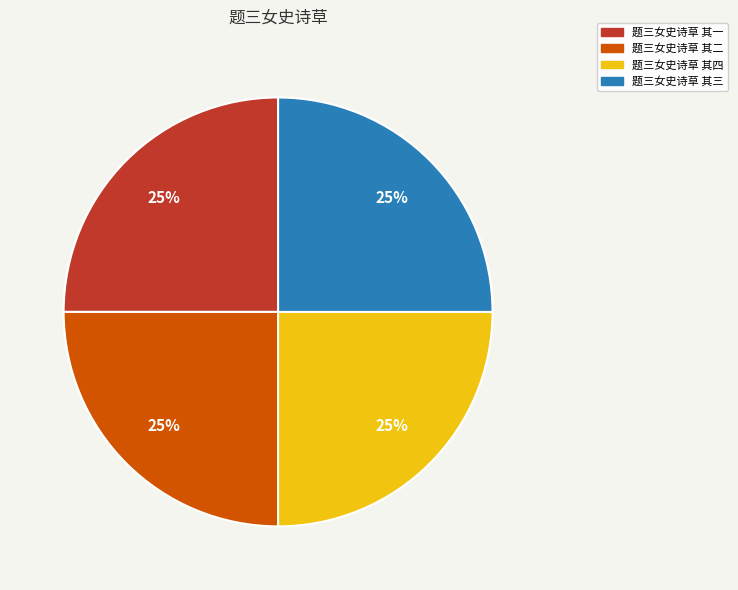

The 题三女史诗草 其一 slice represents 31% of the pie. True or false?

False